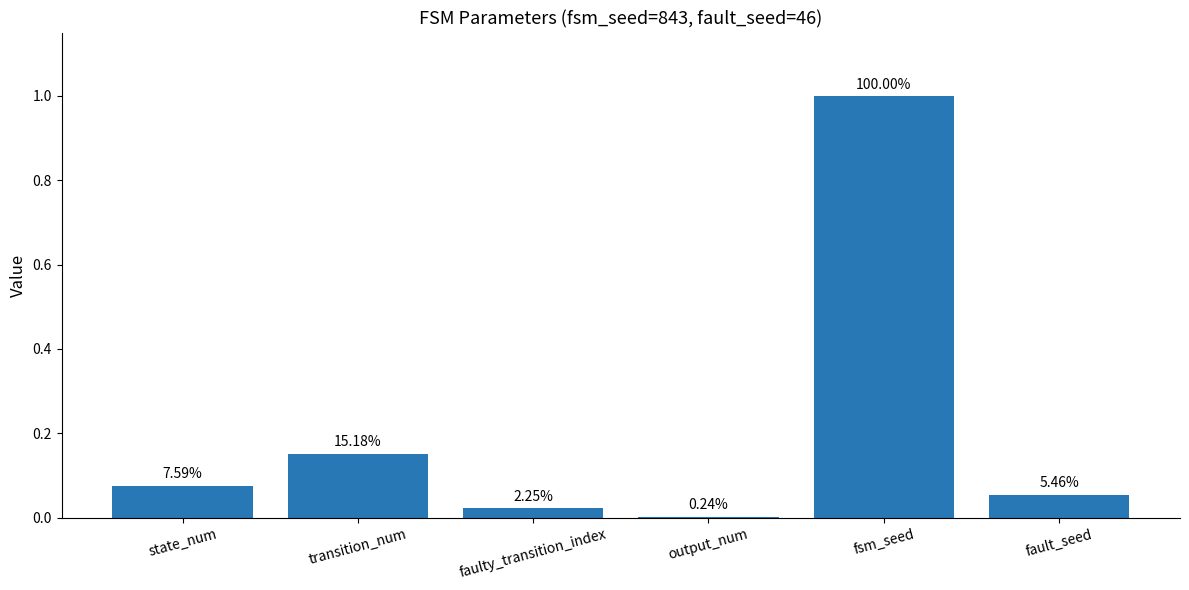

Does the chart contain stacked bars?

No